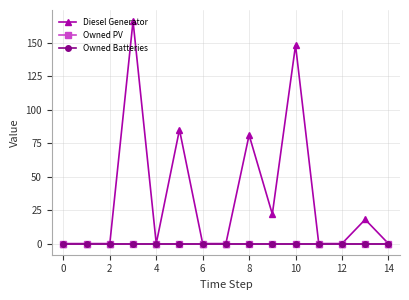

Rank the series by their maximum value, from lowest to highest.

Owned PV, Owned Batteries, Diesel Generator